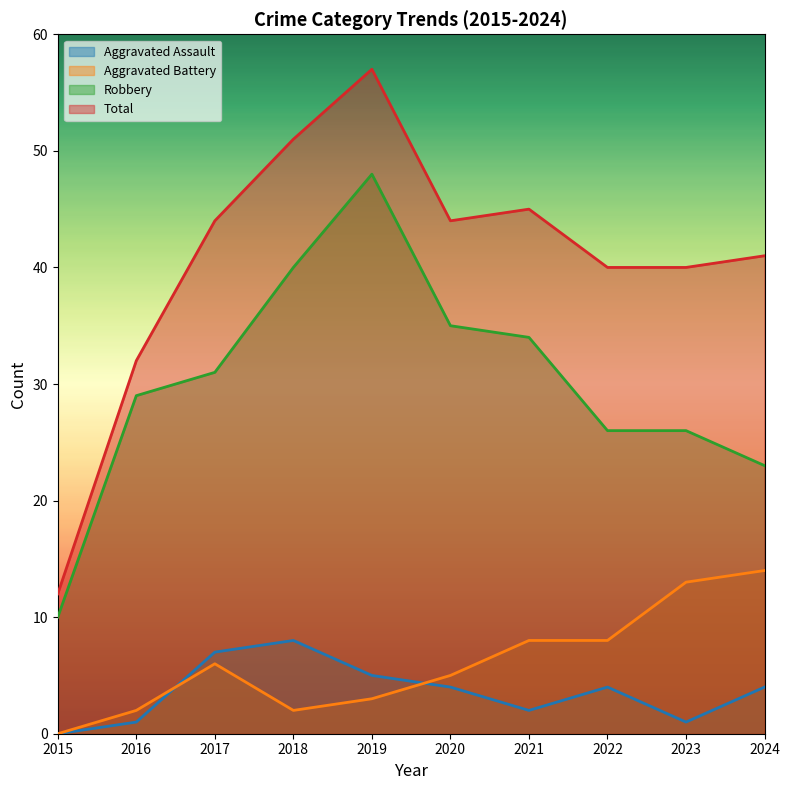

What are all the series names shown in the legend?

Aggravated Assault, Aggravated Battery, Robbery, Total